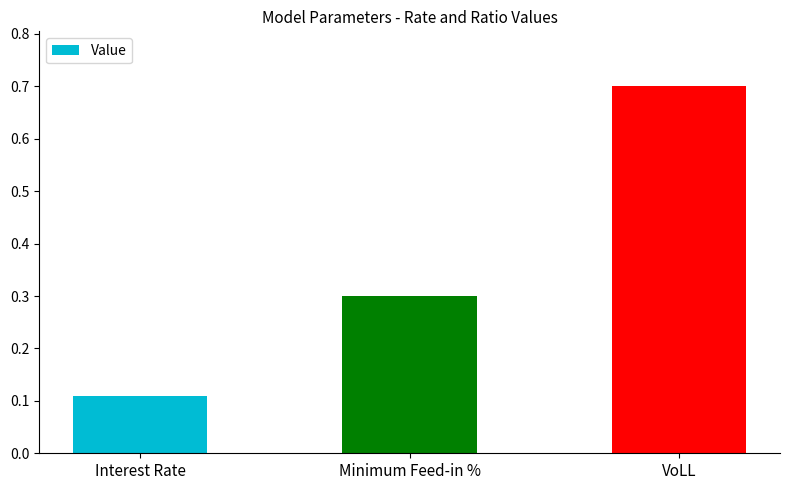

What is the maximum value shown in the chart?

0.7